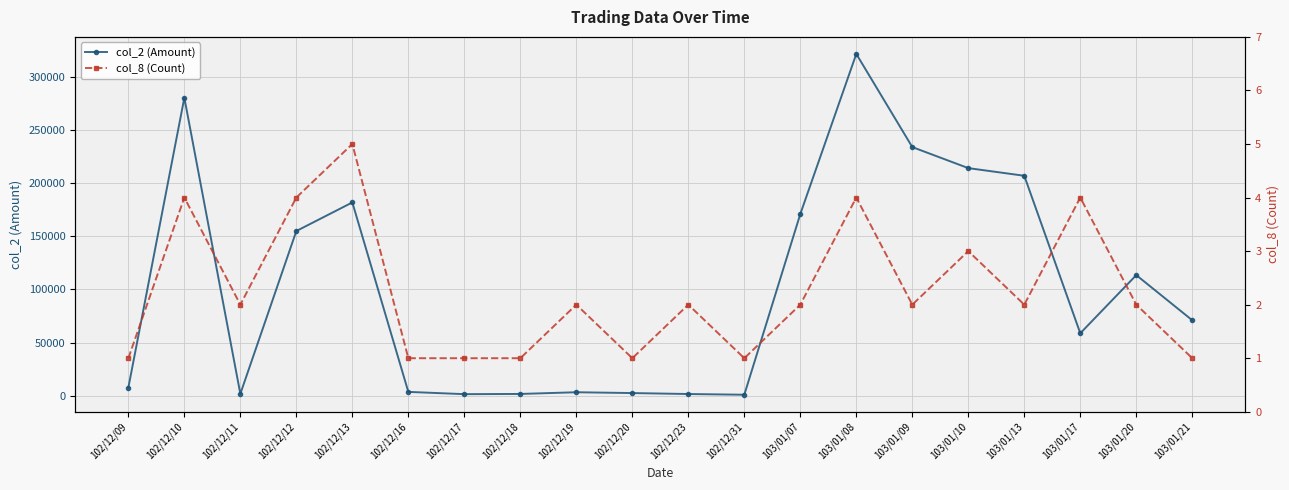

In col_2 (Amount), how many points are lower than both neighbors (excluding endpoints)?

4